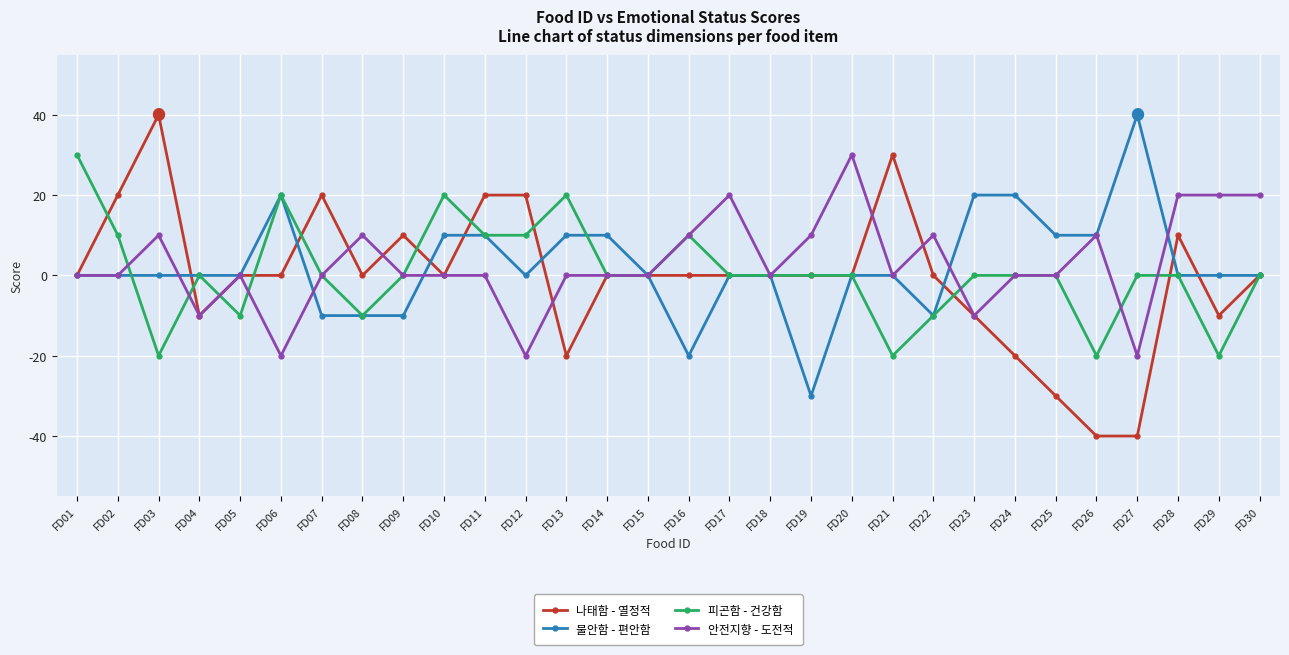

Does the chart display data point markers on the line(s)?

Yes